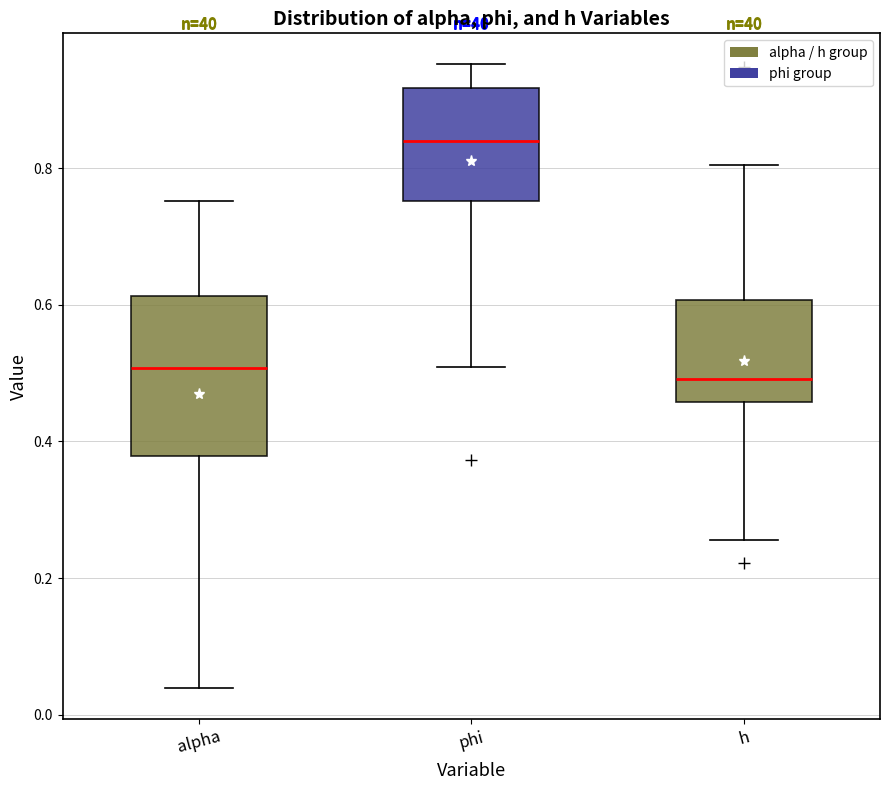

Reading left to right, read every box against the y-axis: the position of its median line, the range the box covers, and the ends of its whiskers. The values are not printed on the chart, so give them approximately, as read against the axis.

alpha: median 0.50, box 0.38 to 0.62, whiskers 0.04 to 0.76
phi: median 0.84, box 0.76 to 0.92, whiskers 0.50 to 0.96
h: median 0.50, box 0.46 to 0.60, whiskers 0.26 to 0.80